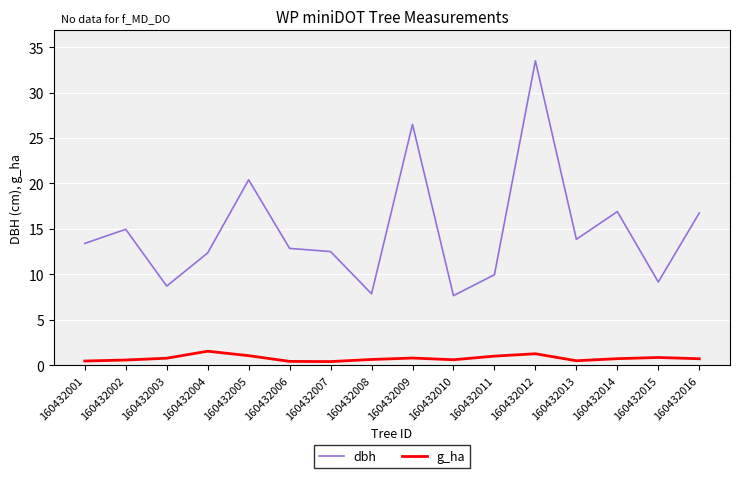

Does the chart have visible grid lines?

Yes